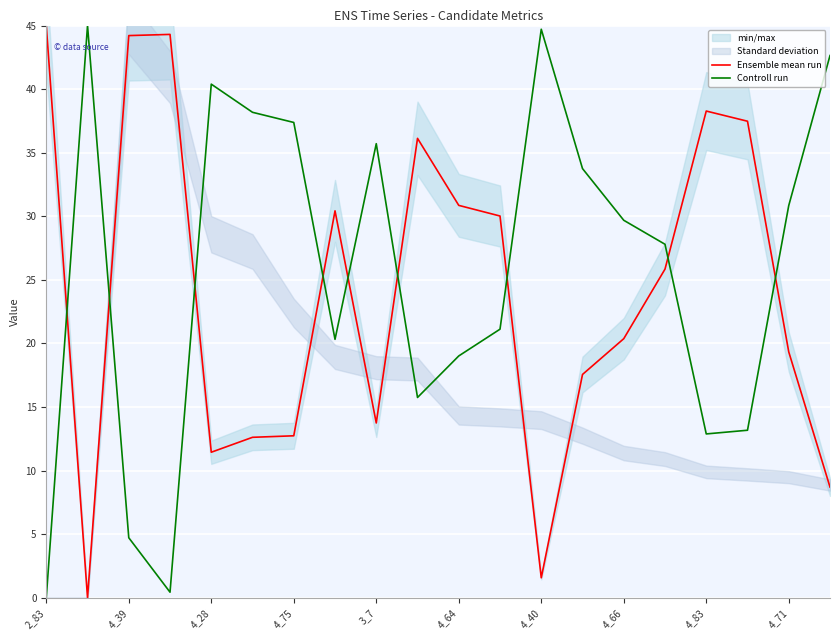

Is it true that Controll run equals 49.6 at 4_71?

False